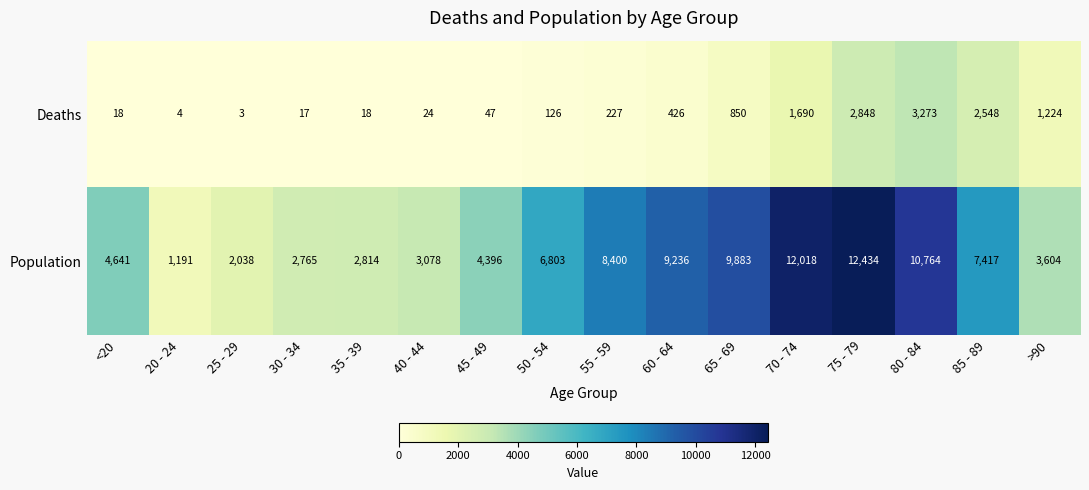

Where is Deaths nearest to the value 1638?

70 - 74